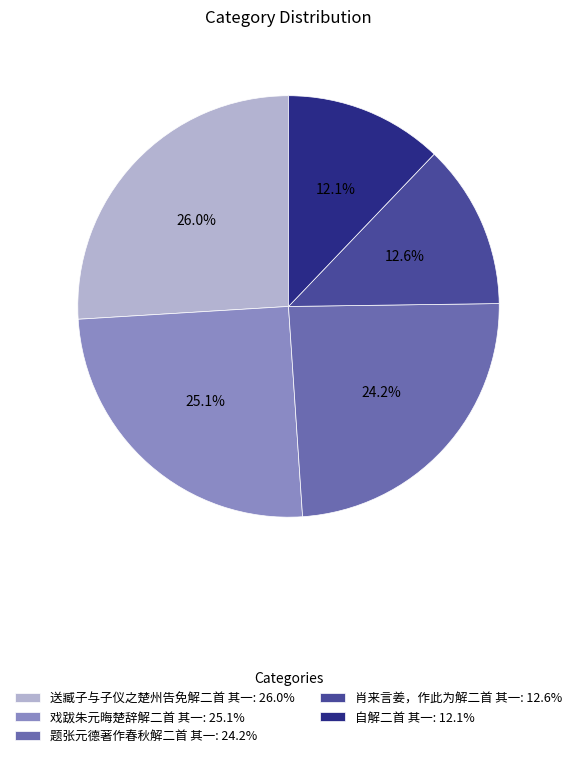

What is the largest slice in the pie chart?

送臧子与子仪之楚州告免解二首 其一